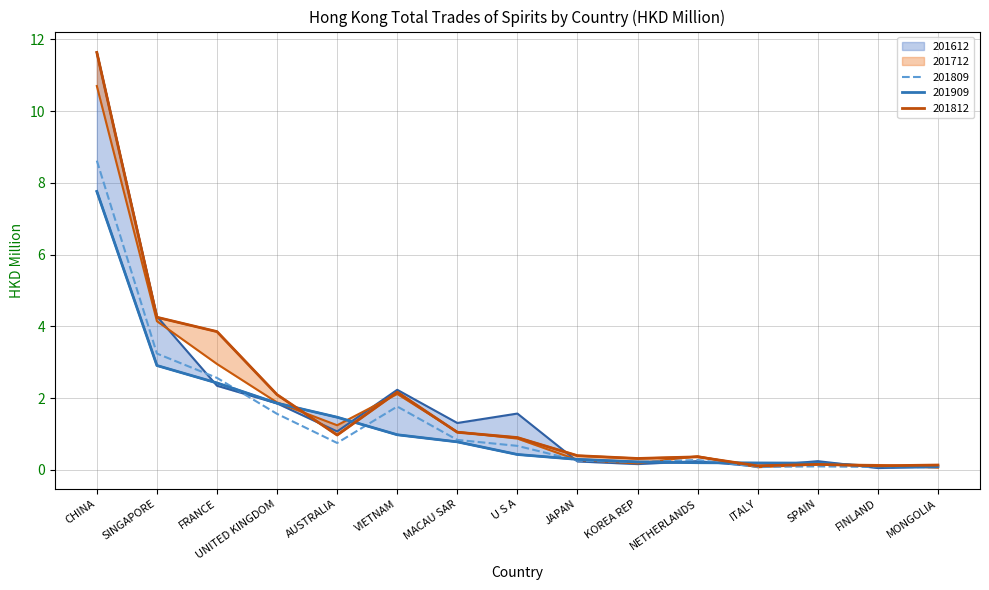

Which label corresponds to the smallest value in the chart?

FINLAND